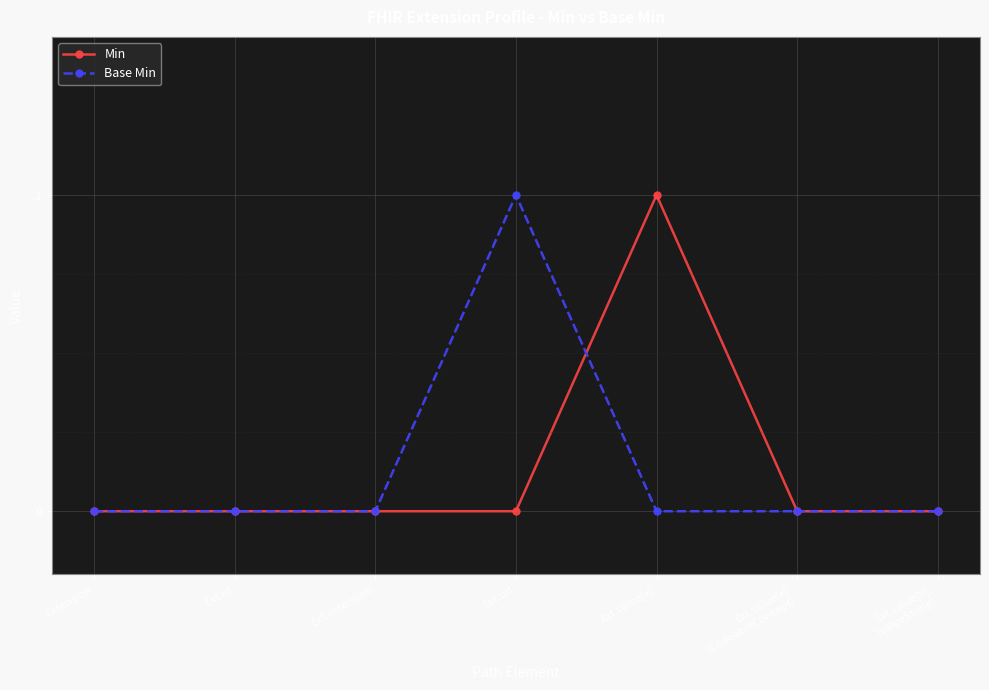

At which label does Min reach its peak?

Ext.value[x]